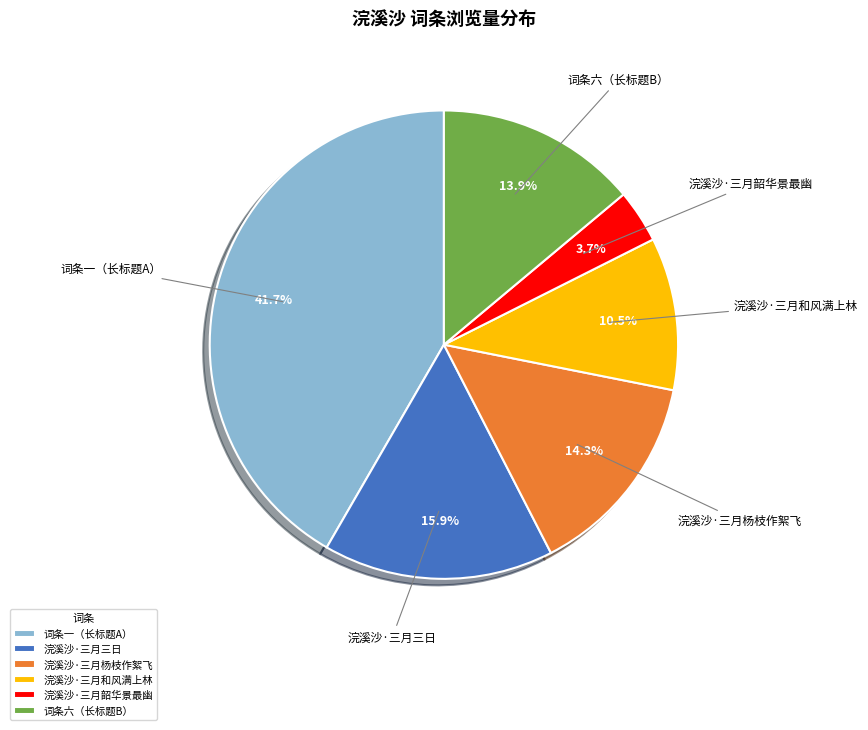

Do 浣溪沙·三月韶华景最幽 and 浣溪沙·三月三日 together represent more than half of the pie?

No